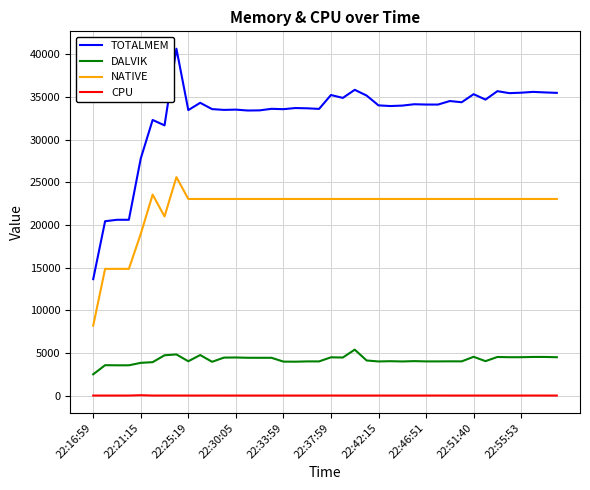

List the series in order of their peak value, lowest first.

CPU, DALVIK, NATIVE, TOTALMEM